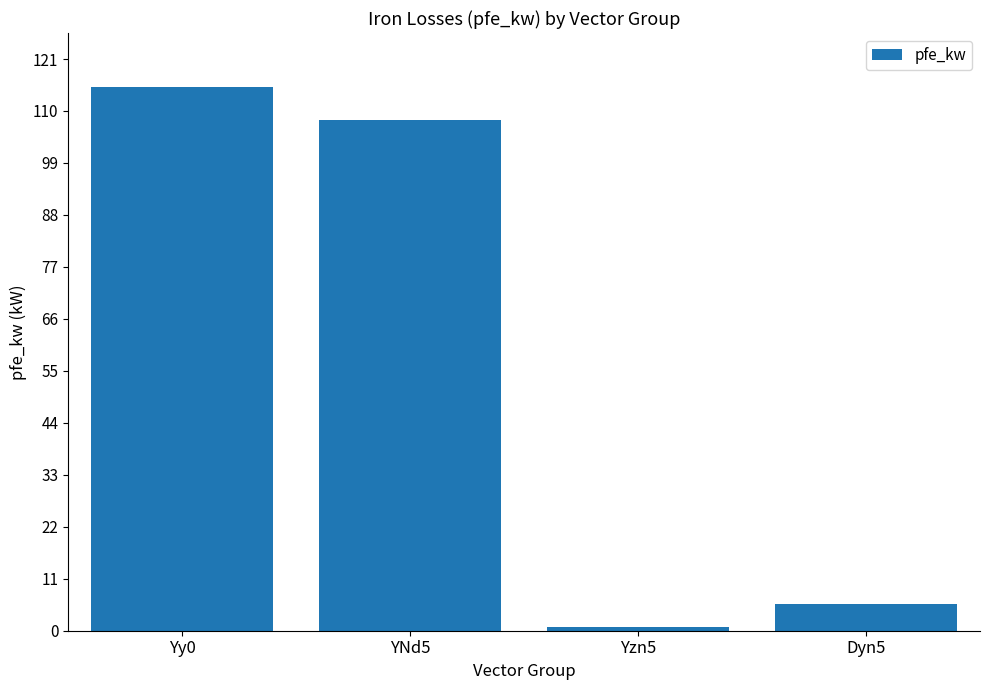

Reading left to right, transcribe all the data shown in this chart.

Yy0=115.0	YNd5=108.0	Yzn5=0.8	Dyn5=5.7